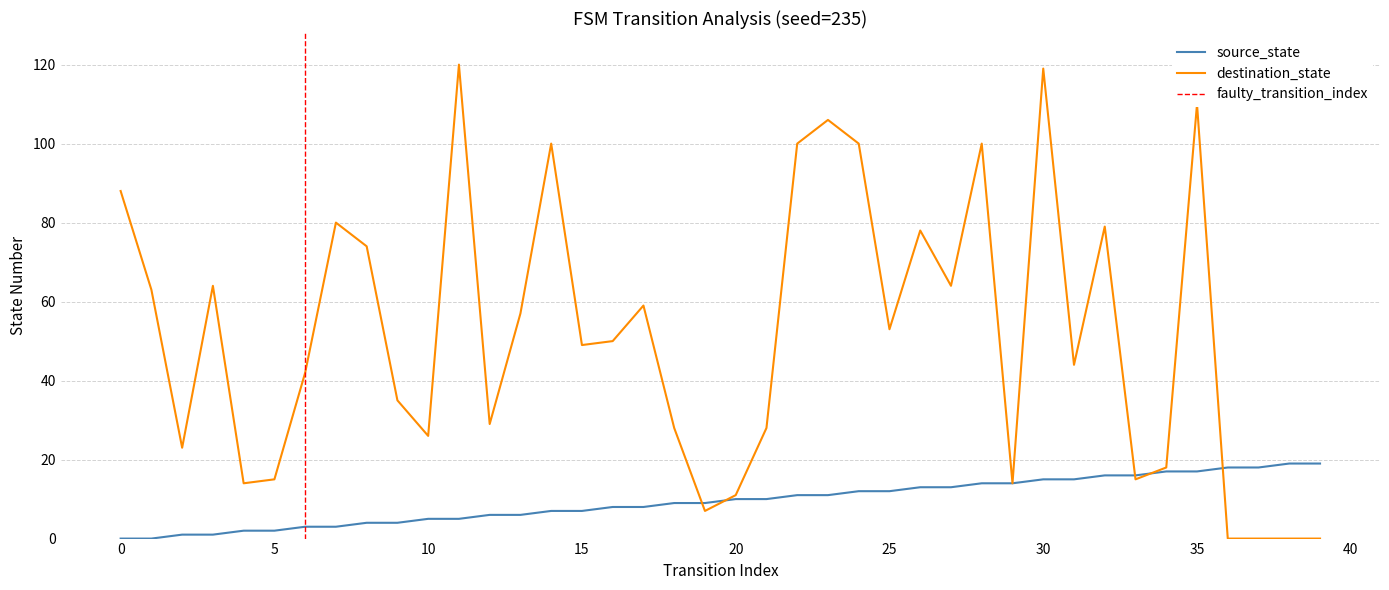

Which series has the largest range (max minus min)?

destination_state